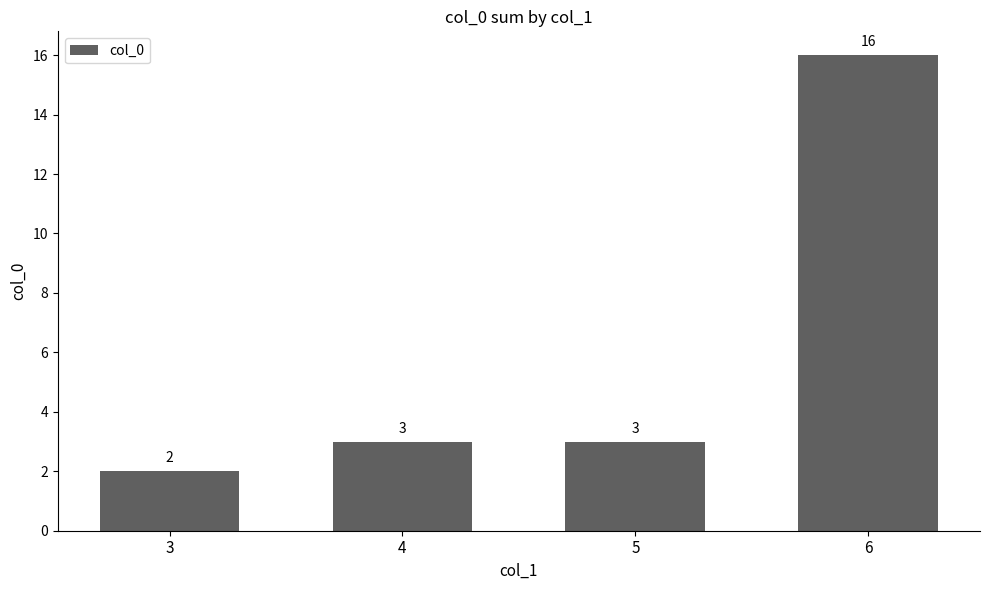

How many series are shown in this chart?

1